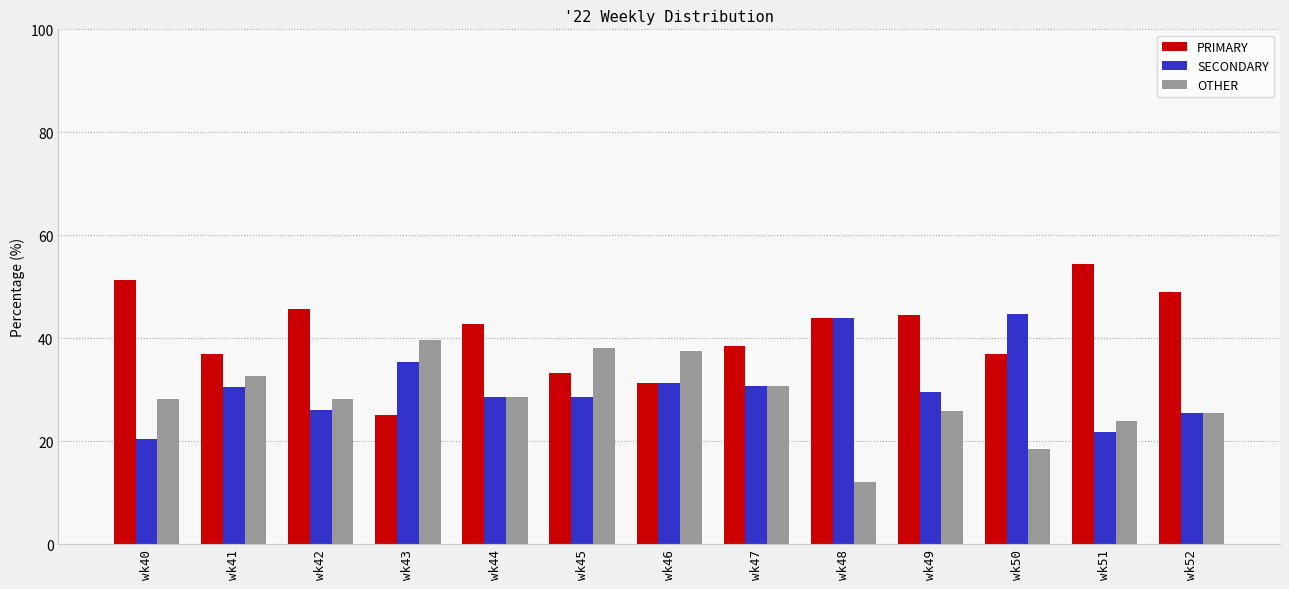

What is the difference between the maximum and minimum values in the PRIMARY series?

29.3